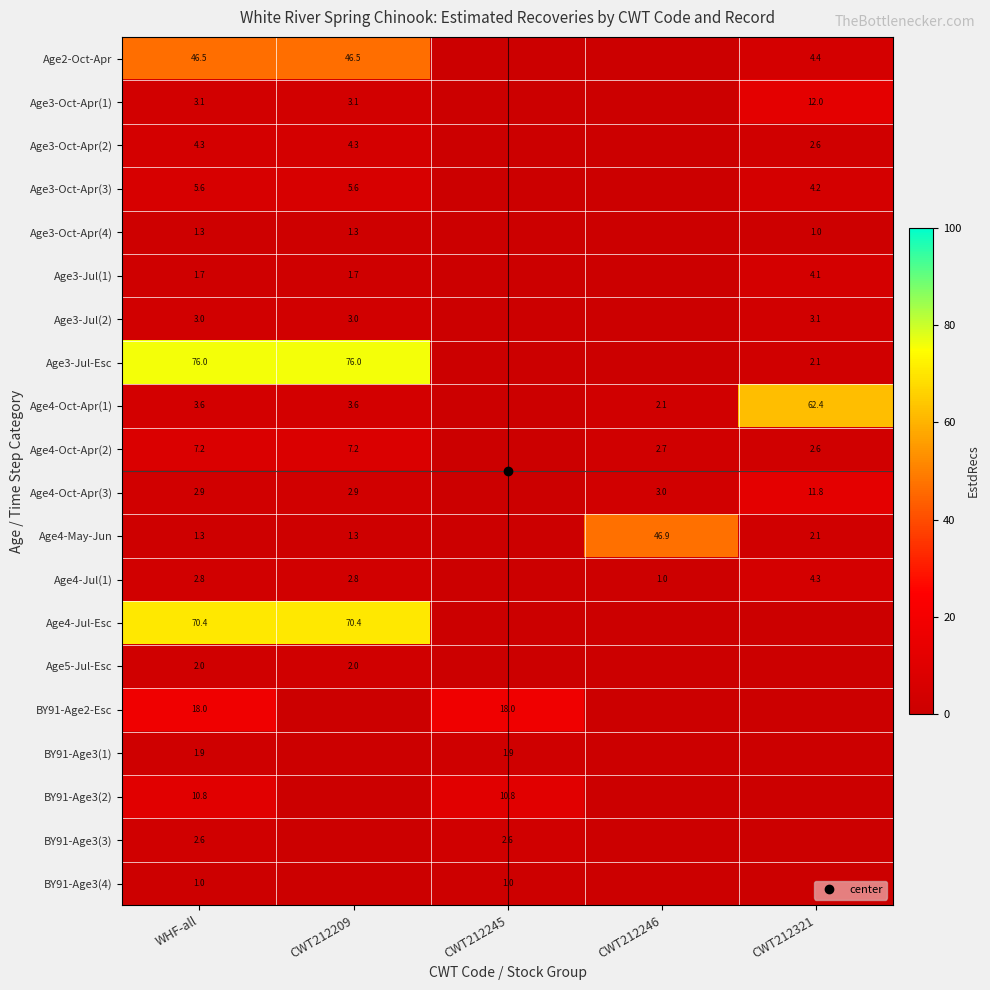

What is the difference between the maximum and second lowest values in the BY91-Age3(2) series?

10.8